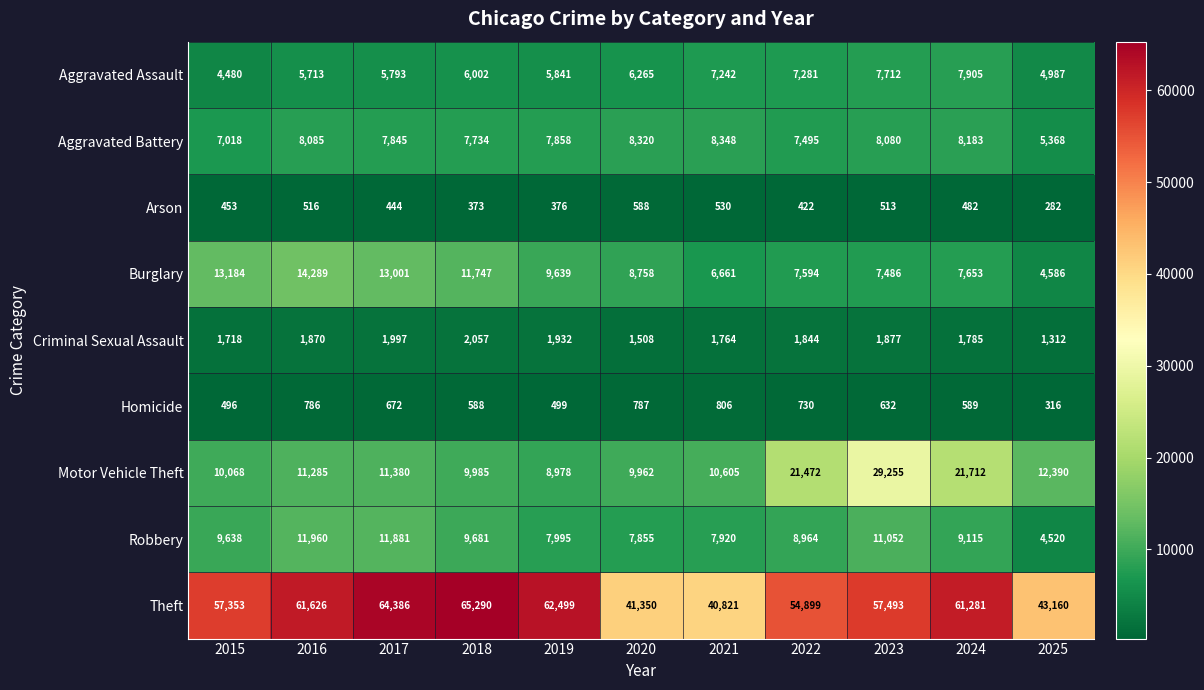

Where is Burglary nearest to the value 9437?

2019